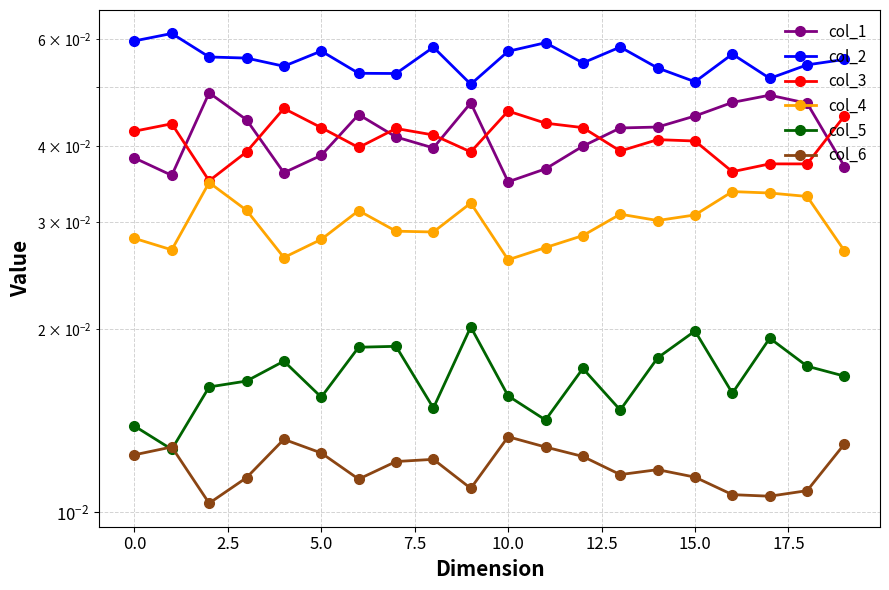

Which series has the largest total across all categories?

col_2